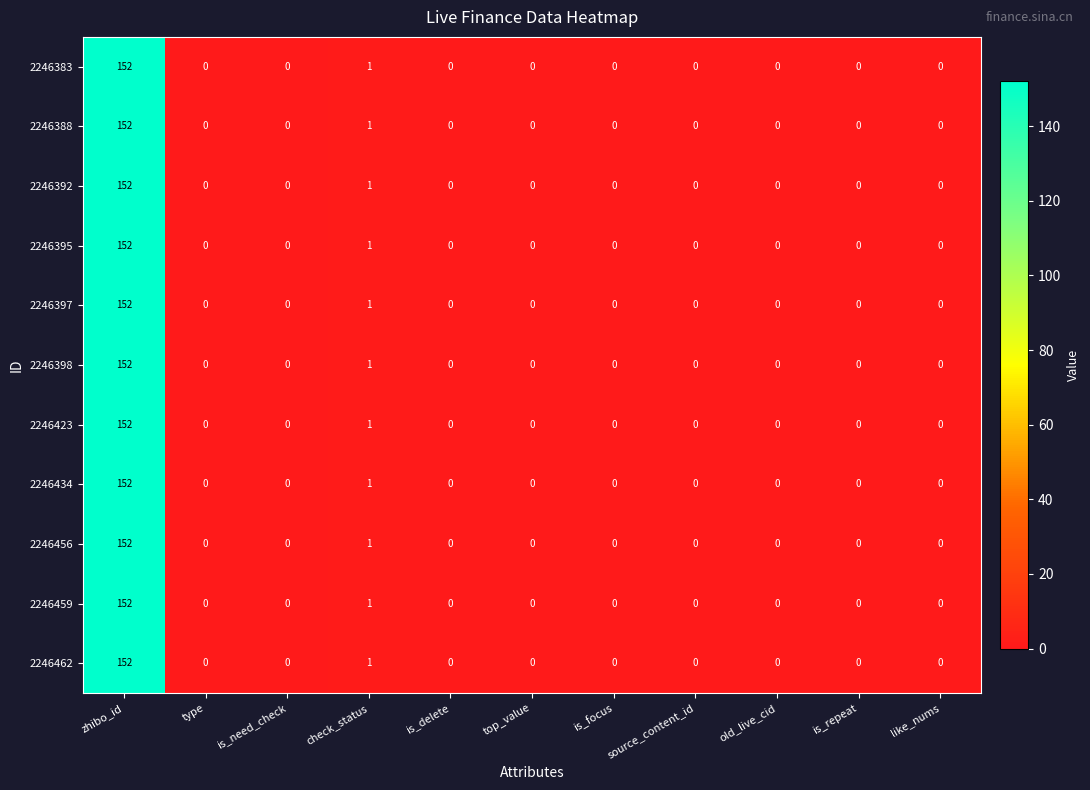

How many series are shown in this chart?

11